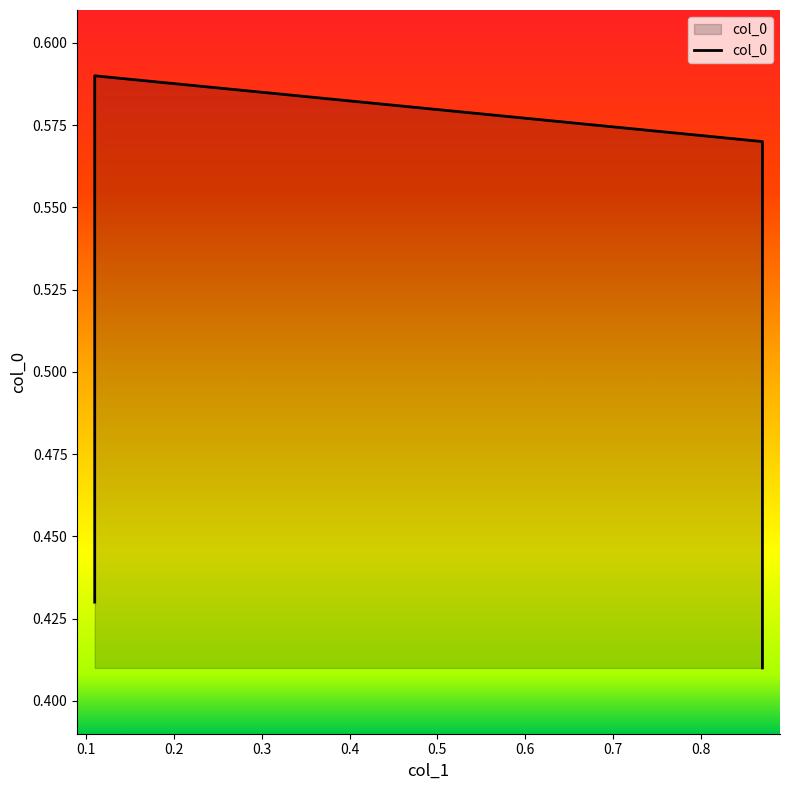

Reading right to left, list all the values displayed in this chart.

0.4	0.6	0.6	0.4